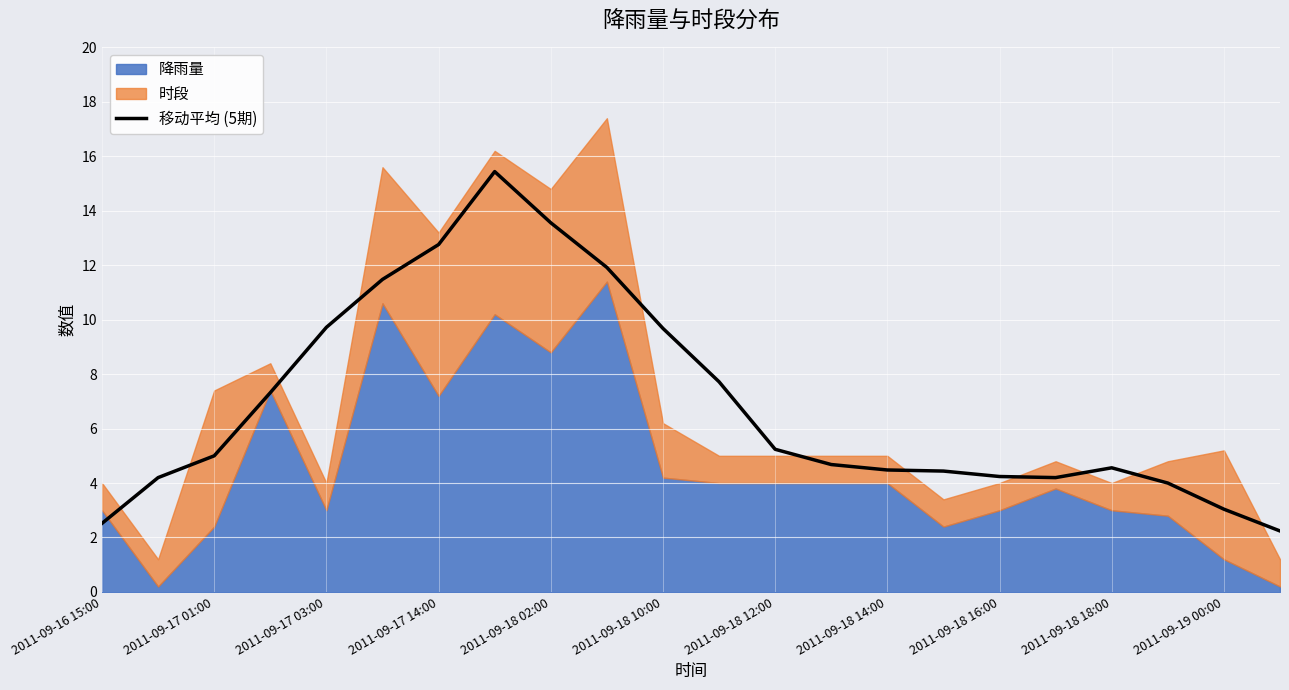

What is the lowest value of the 移动平均 (5期) series?

2.2